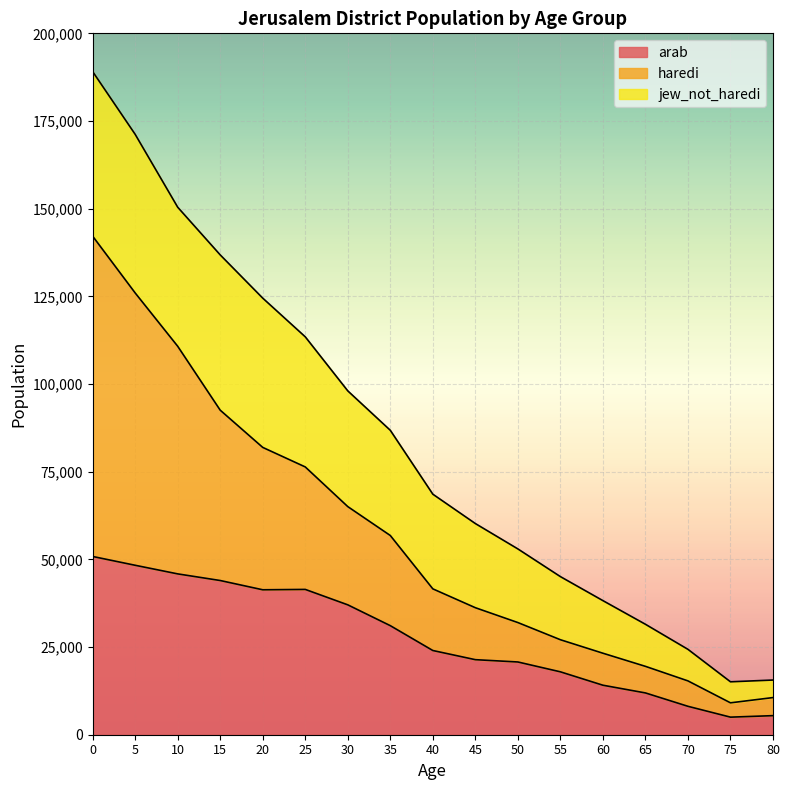

The value of arab at 25 is 41433.6. True or false?

True